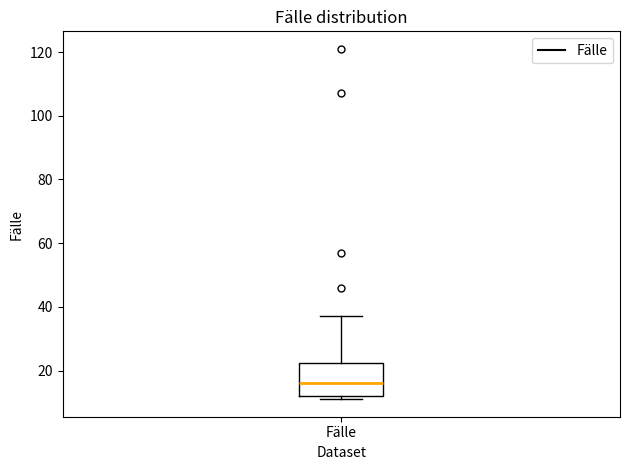

Where does the upper whisker of the box for Fälle end on the y-axis? The values are not printed on the chart, so give them approximately, as read against the axis.

38